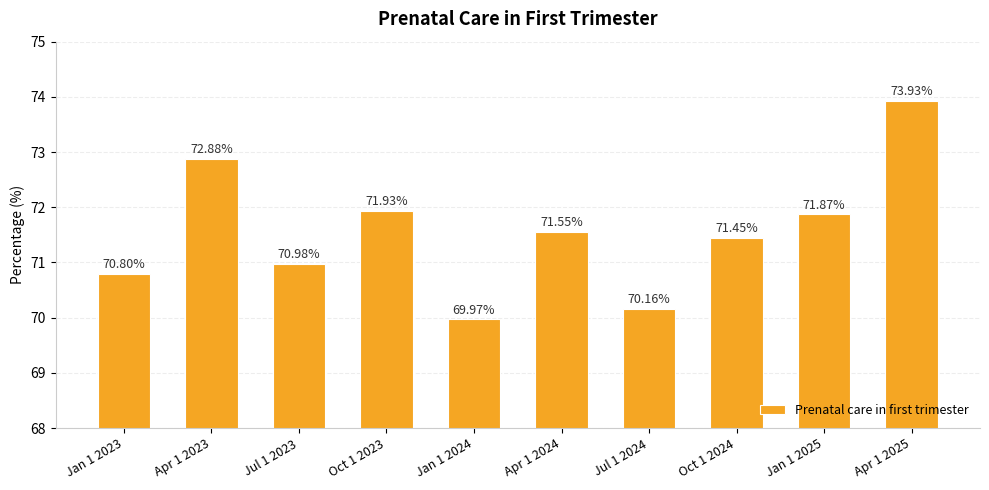

At which category does the chart reach its peak across all series?

Apr 1 2025